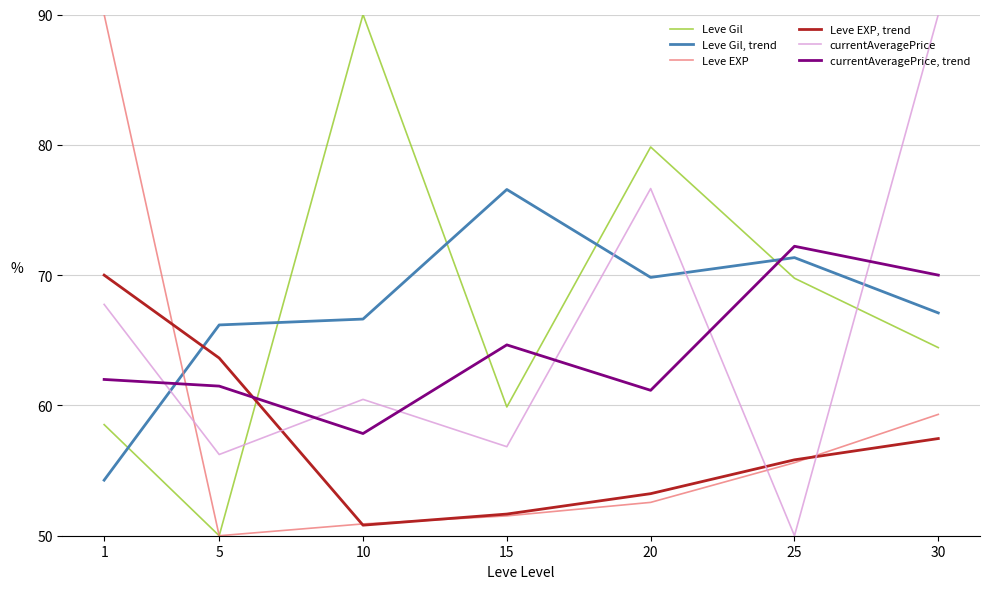

How many intersections are there between currentAveragePrice and Leve Gil?

2